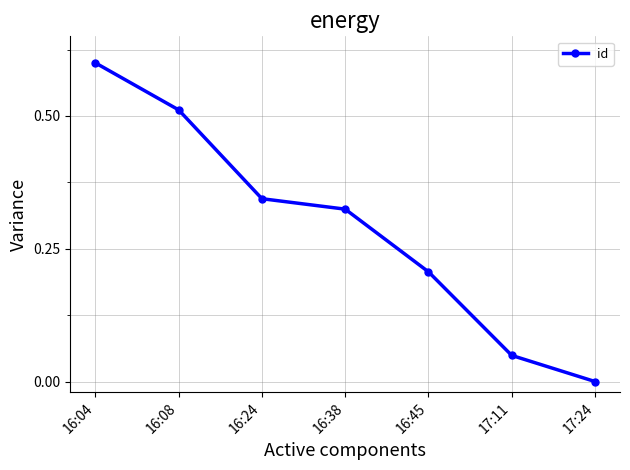

Is it true that the value at 16:24 is 0.5?

False